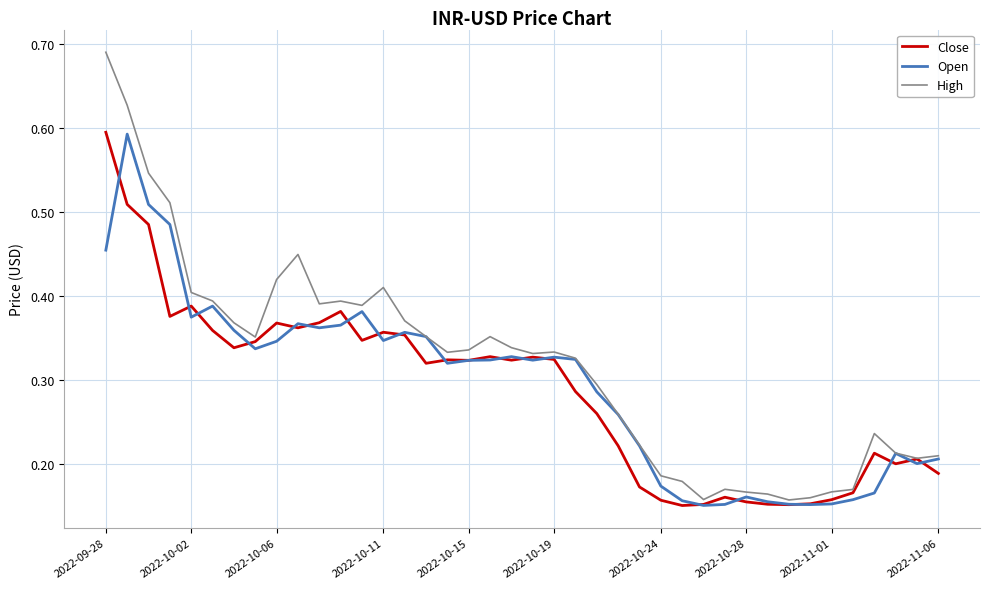

Which series has the largest total across all categories?

High